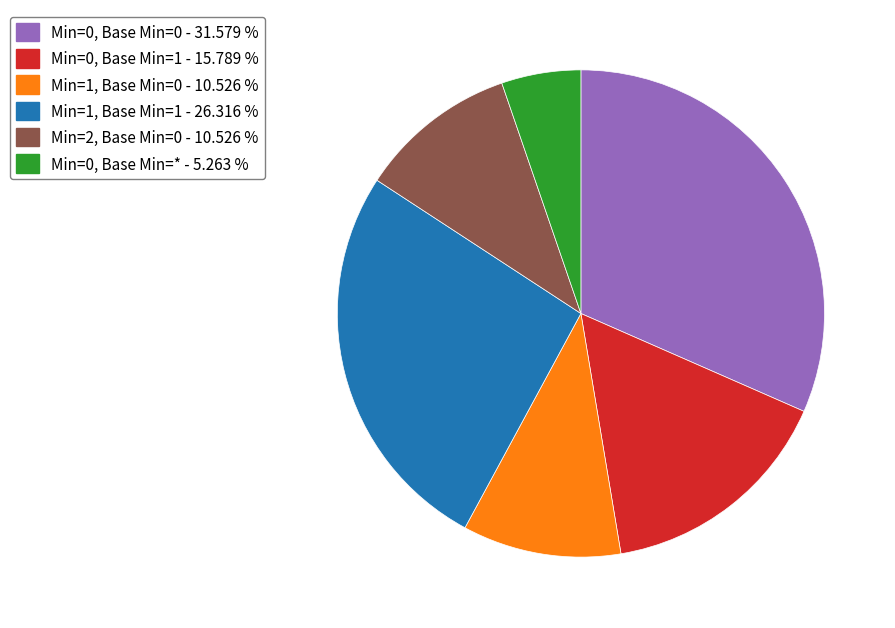

How many segments does this pie chart have?

6